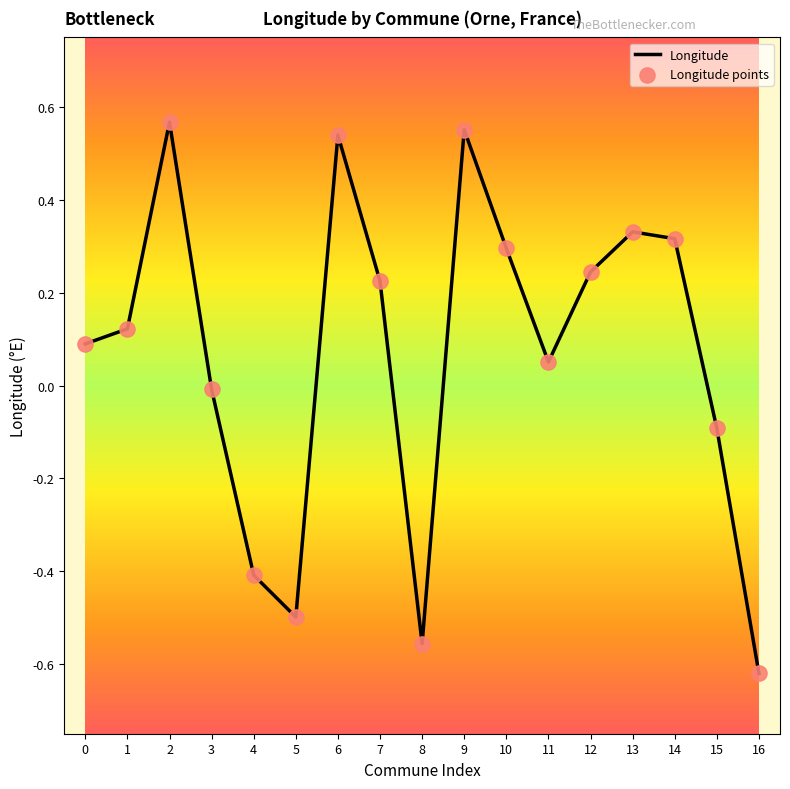

Is it true that the value at 16 is -0.8?

False